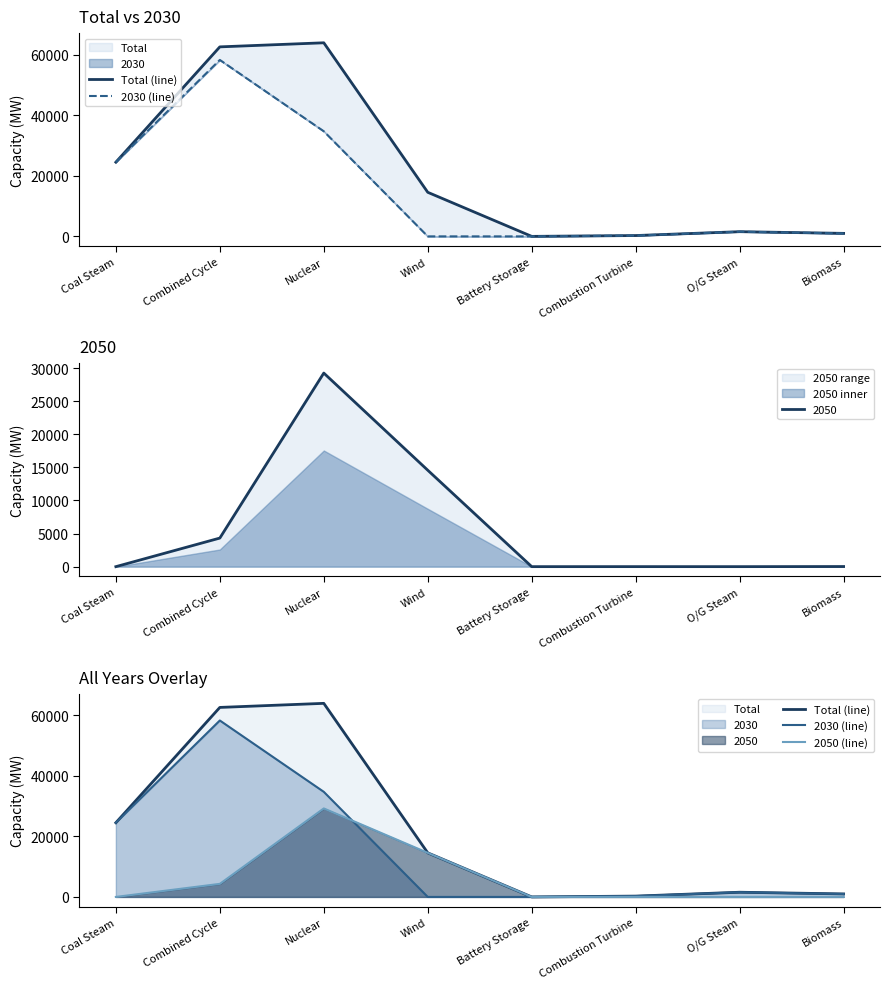

Where does the 2050 (line) series first go above 18?

Combined Cycle